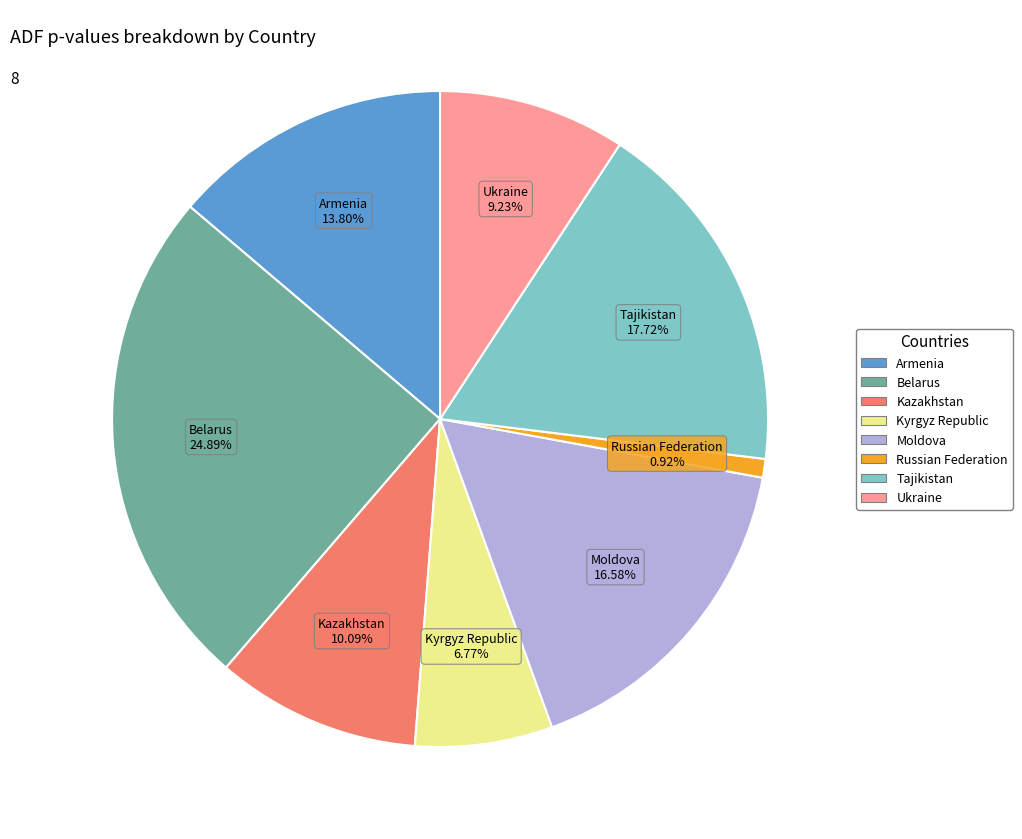

To the nearest percent, what is the average slice percentage?

12%